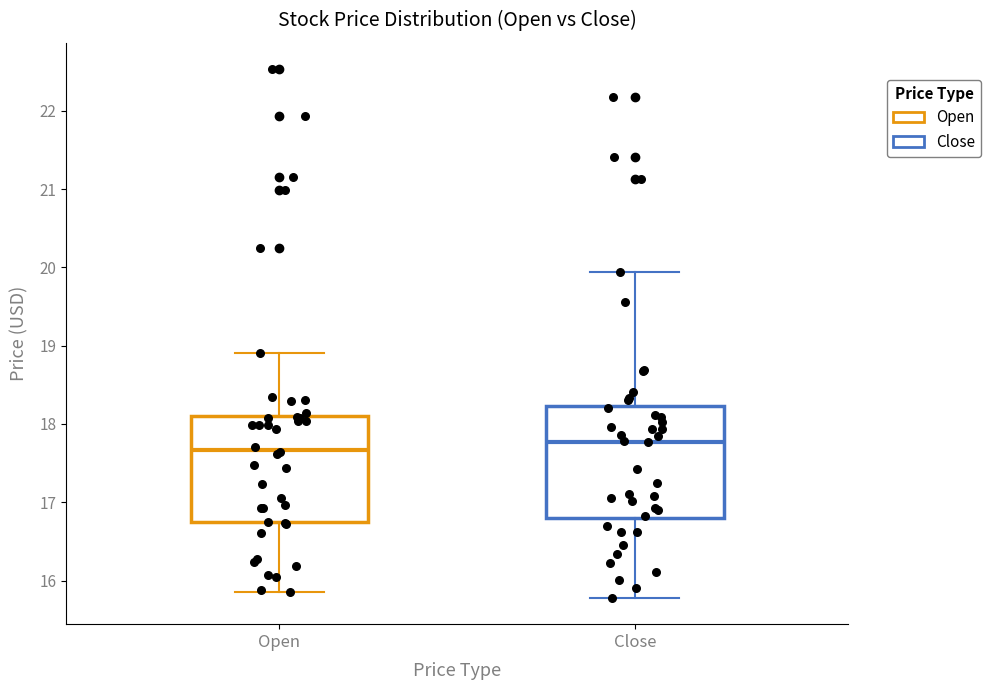

Which box has the lowest median line?

Open